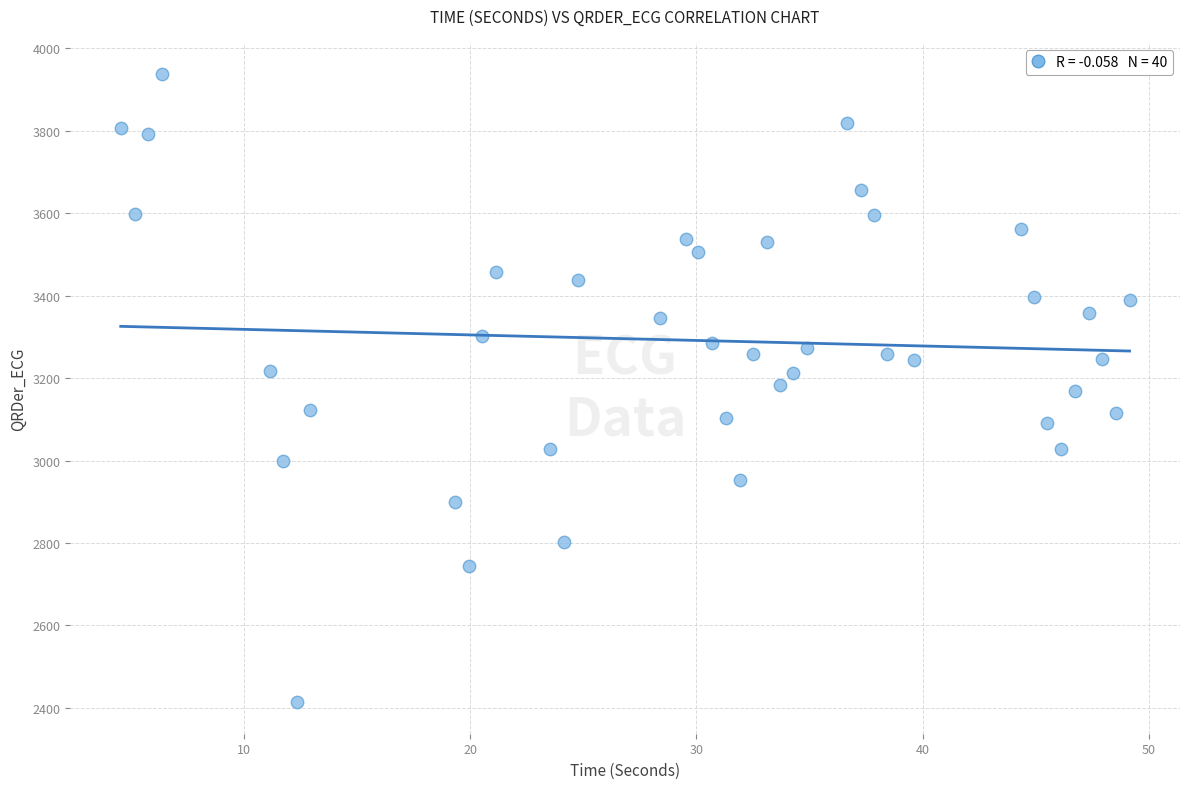

What is the range of X values (max minus min)?

44.6